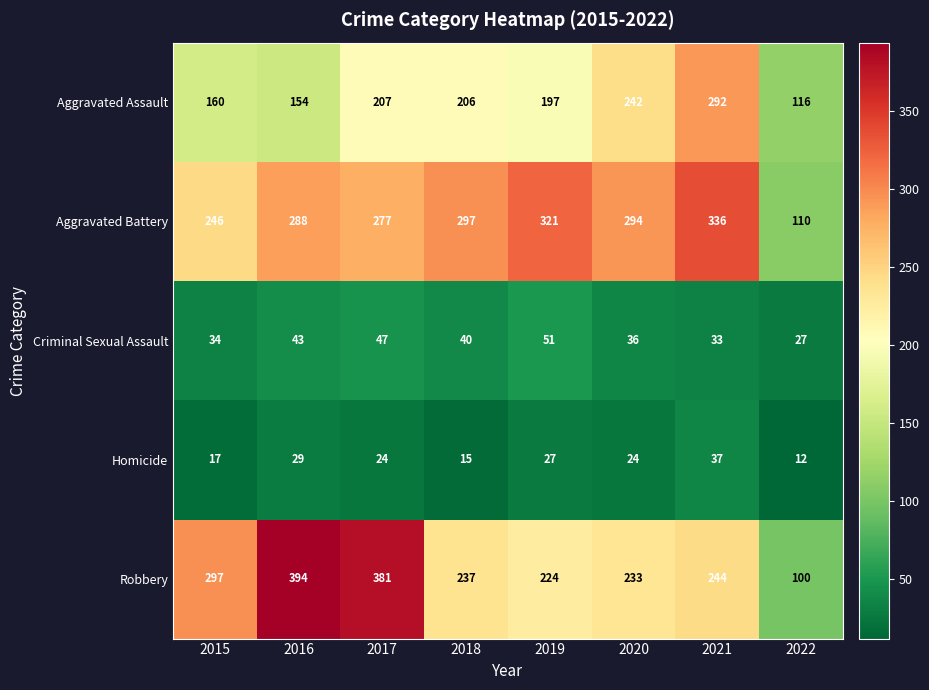

Which series changed the most between 2015 and 2019?

Aggravated Battery